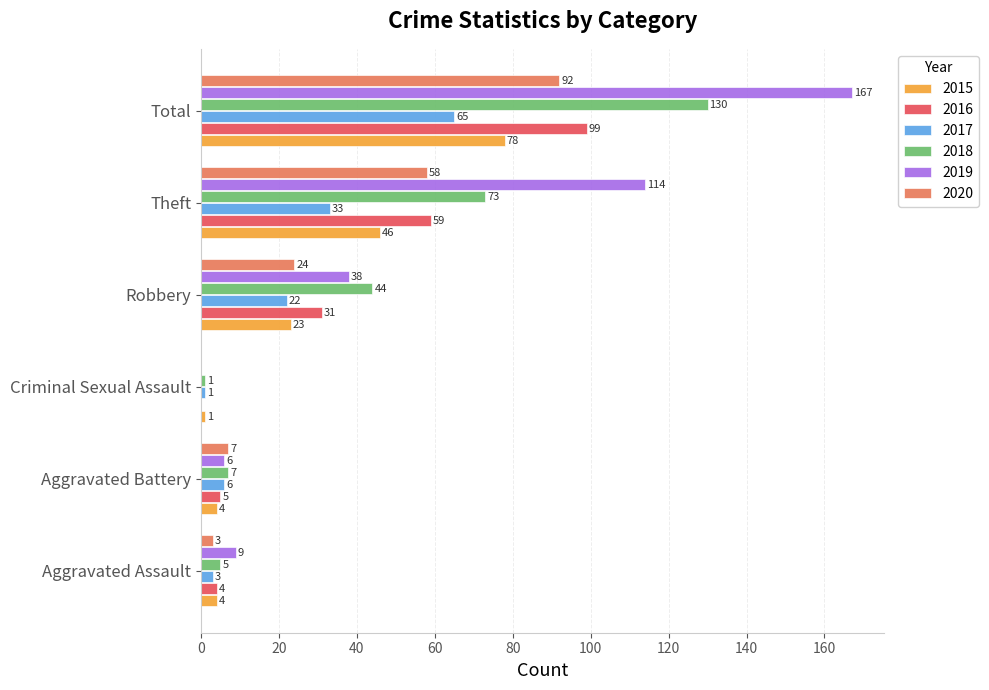

Which category has the highest value in the 2016 series?

Total